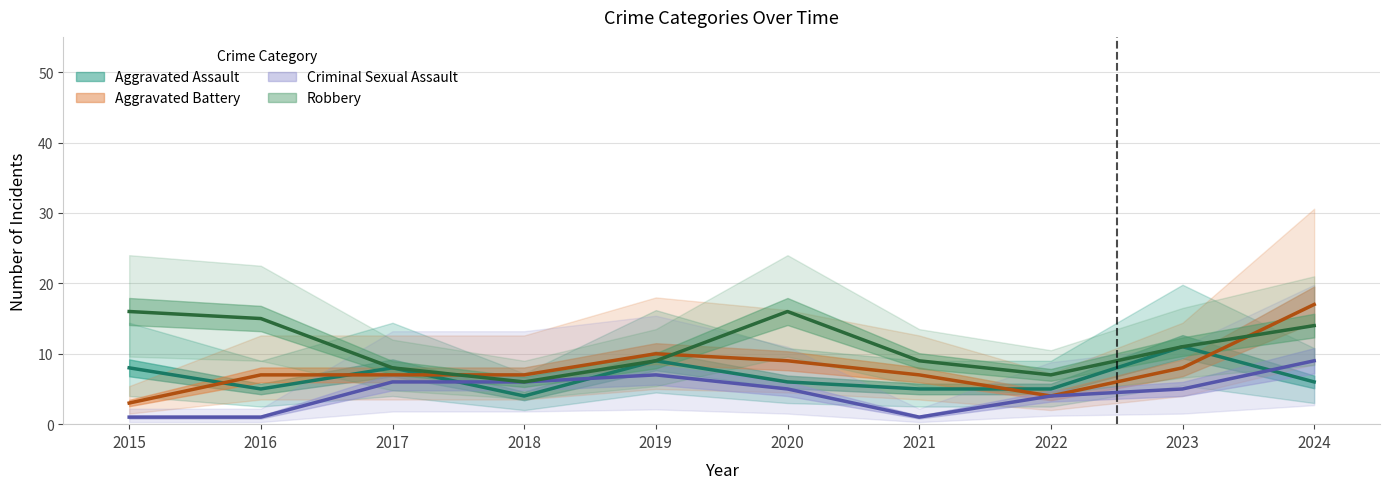

In Aggravated Assault, how many points are lower than both neighbors (excluding endpoints)?

2